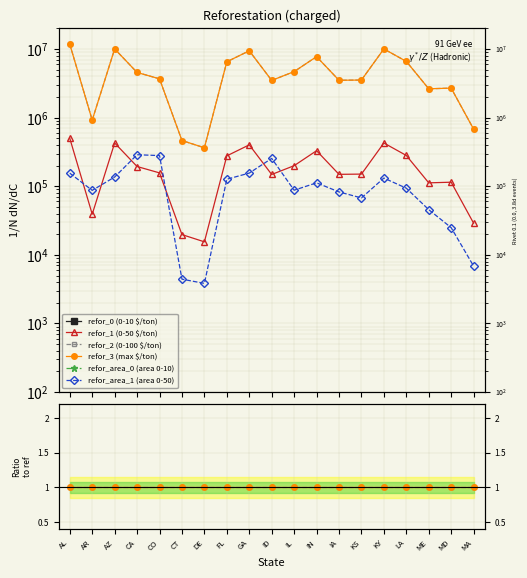

What are all the series names shown in the legend?

refor_0 (0-10 $/ton), refor_1 (0-50 $/ton), refor_2 (0-100 $/ton), refor_3 (max $/ton), refor_area_0 (area 0-10), refor_area_1 (area 0-50)